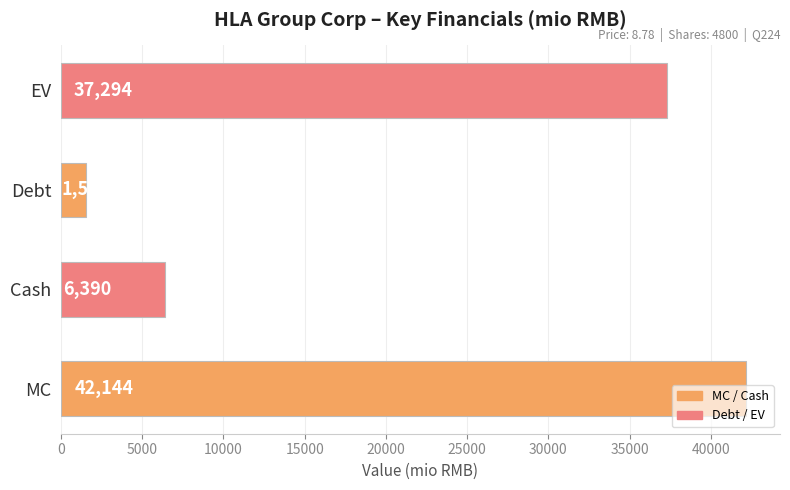

What is the difference between the maximum and minimum values?

40604